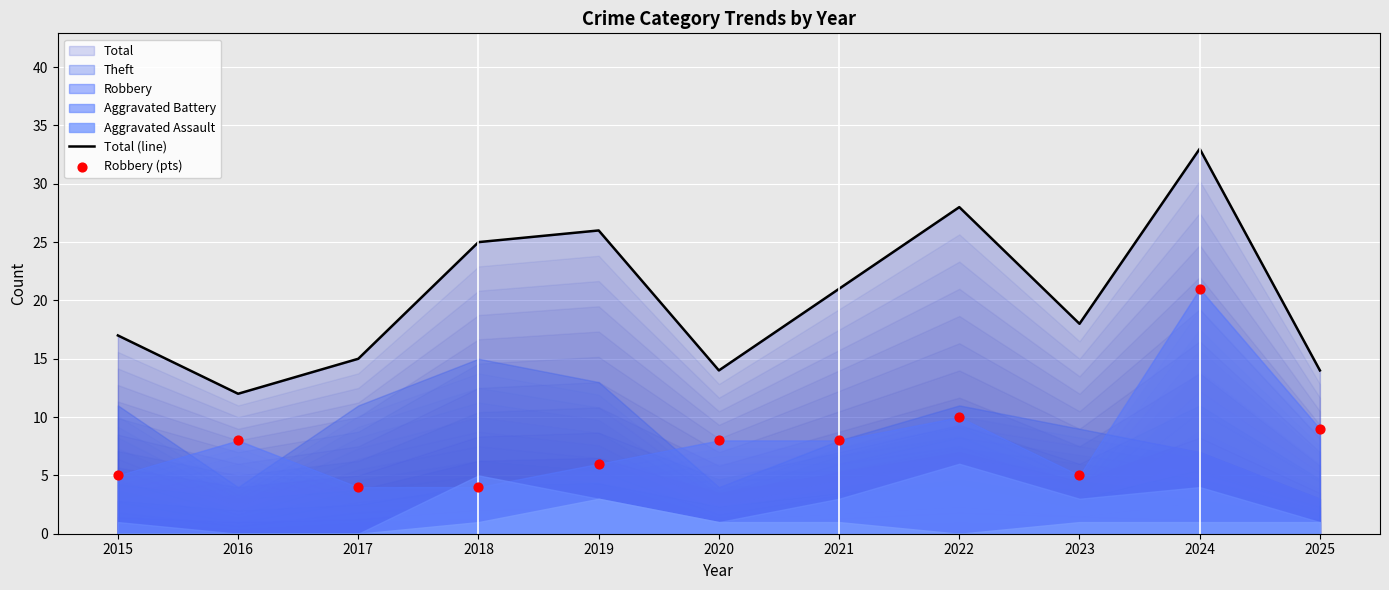

At how many categories does at least one series exceed 24?

4